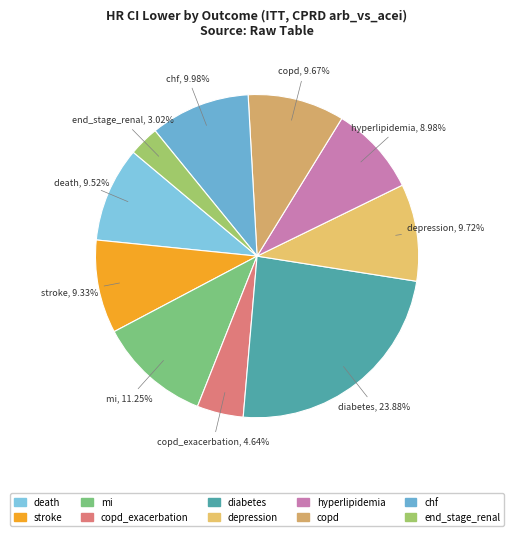

How many slices are in this pie chart?

10